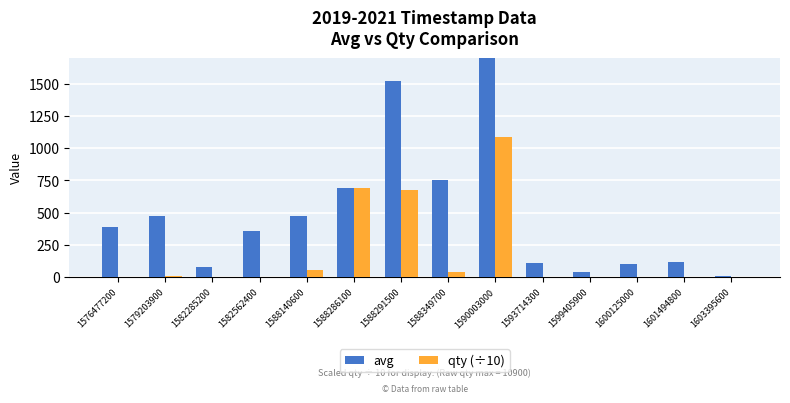

At which label is avg closest to 1876?

1588291500